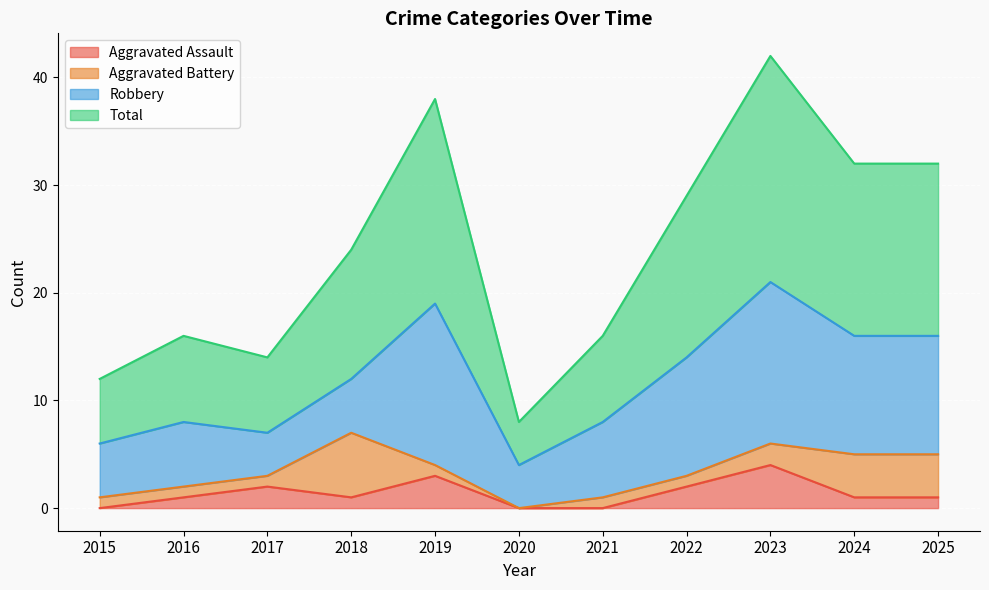

What is the value of the Total point at the 3rd from the left?

14